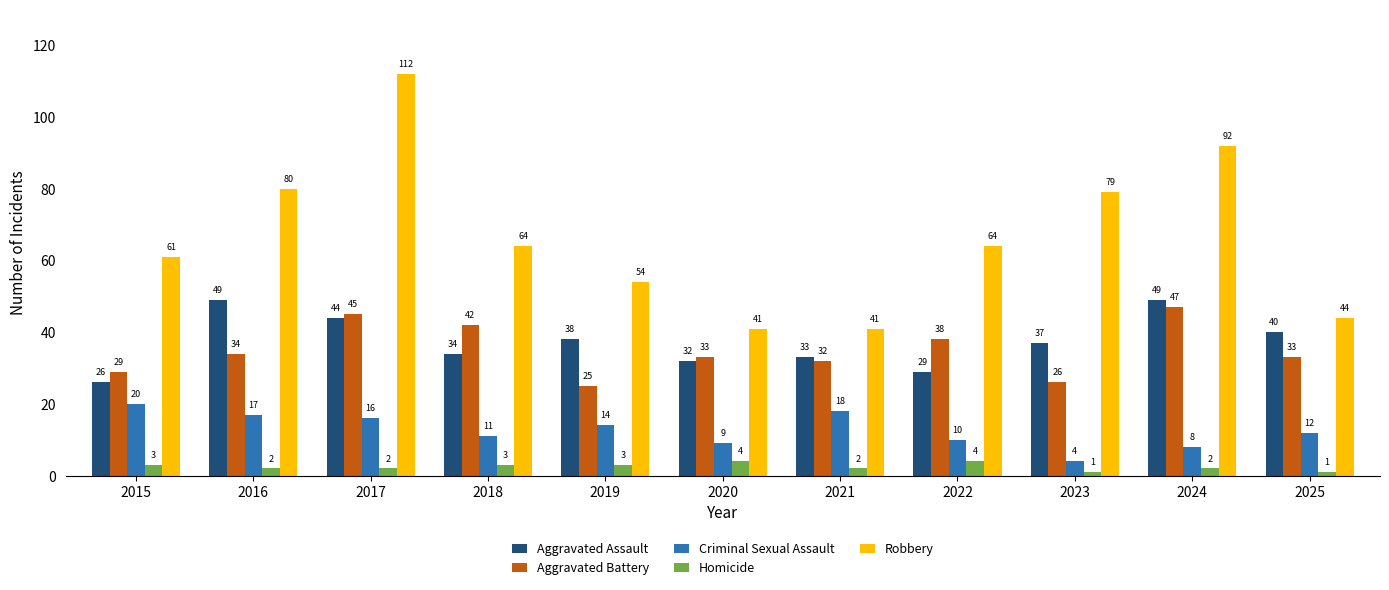

Reading left to right, extract all data points from this chart.

Aggravated Assault: 2015=26	2016=49	2017=44	2018=34	2019=38	2020=32	2021=33	2022=29	2023=37	2024=49	2025=40
Aggravated Battery: 2015=29	2016=34	2017=45	2018=42	2019=25	2020=33	2021=32	2022=38	2023=26	2024=47	2025=33
Criminal Sexual Assault: 2015=20	2016=17	2017=16	2018=11	2019=14	2020=9	2021=18	2022=10	2023=4	2024=8	2025=12
Homicide: 2015=3	2016=2	2017=2	2018=3	2019=3	2020=4	2021=2	2022=4	2023=1	2024=2	2025=1
Robbery: 2015=61	2016=80	2017=112	2018=64	2019=54	2020=41	2021=41	2022=64	2023=79	2024=92	2025=44